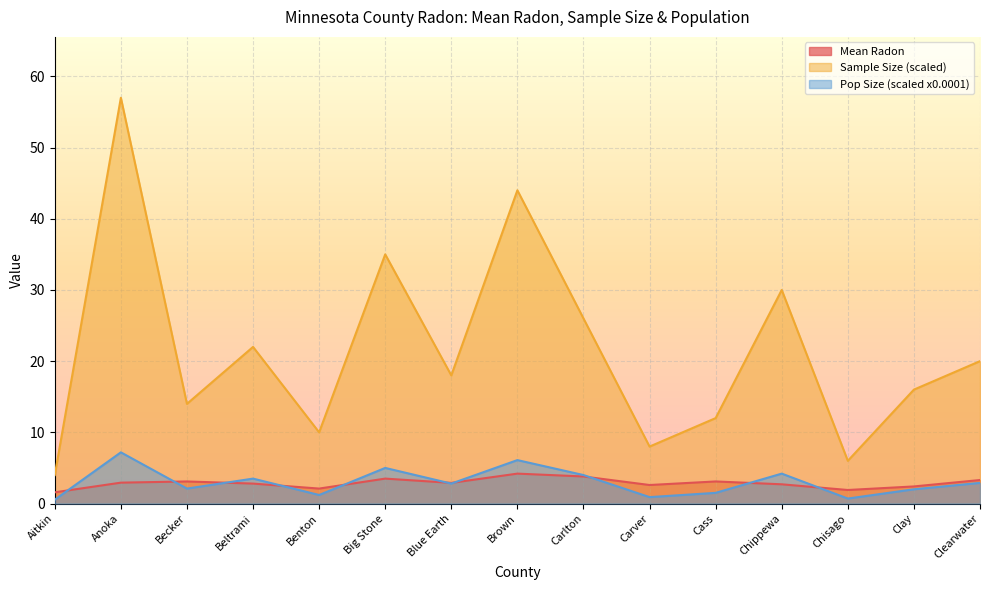

How many distinct data groups are displayed?

3